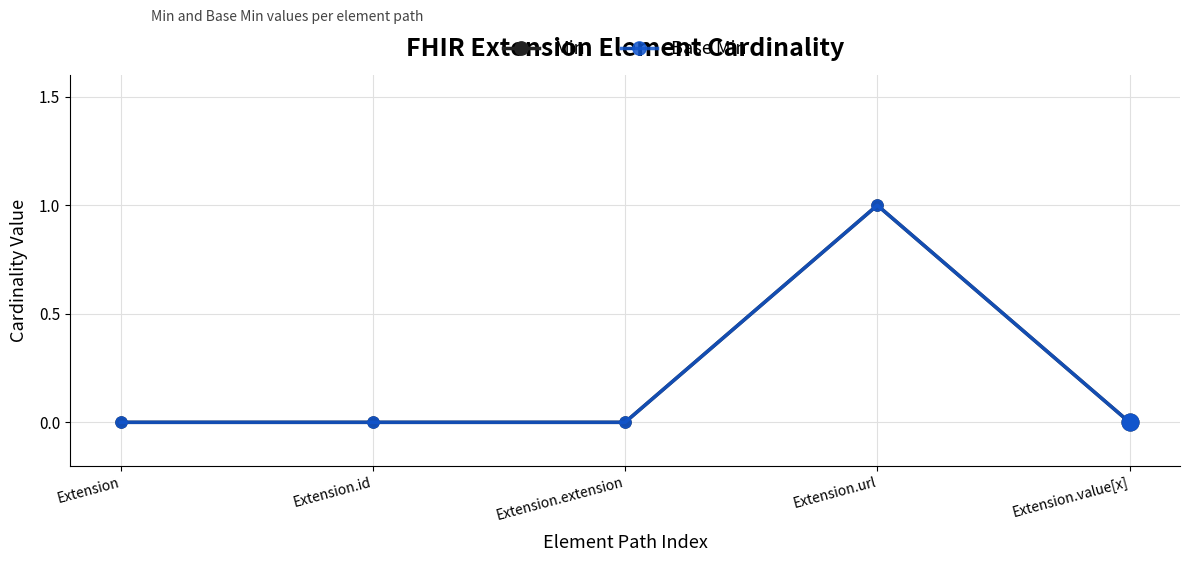

Reading left to right, what are all the values shown in this chart?

Min: 0	0	0	1	0
Base Min: 0	0	0	1	0